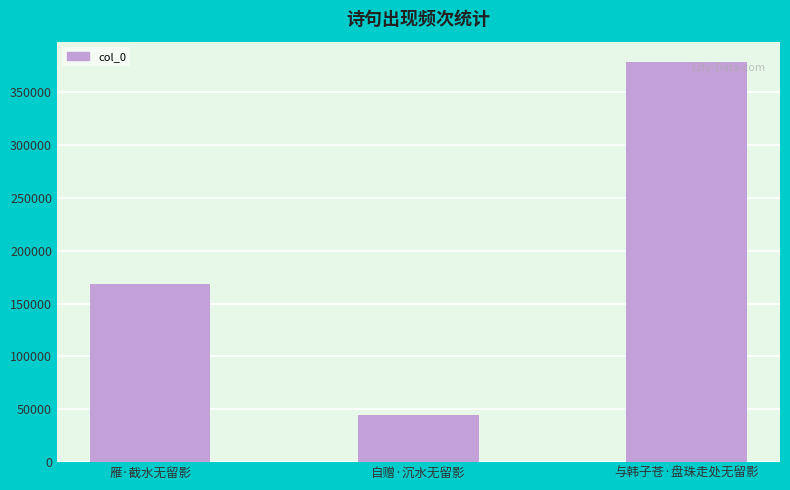

What is the difference between the values at 与韩子苍·盘珠走处无留影 and 雁·截水无留影?

209967